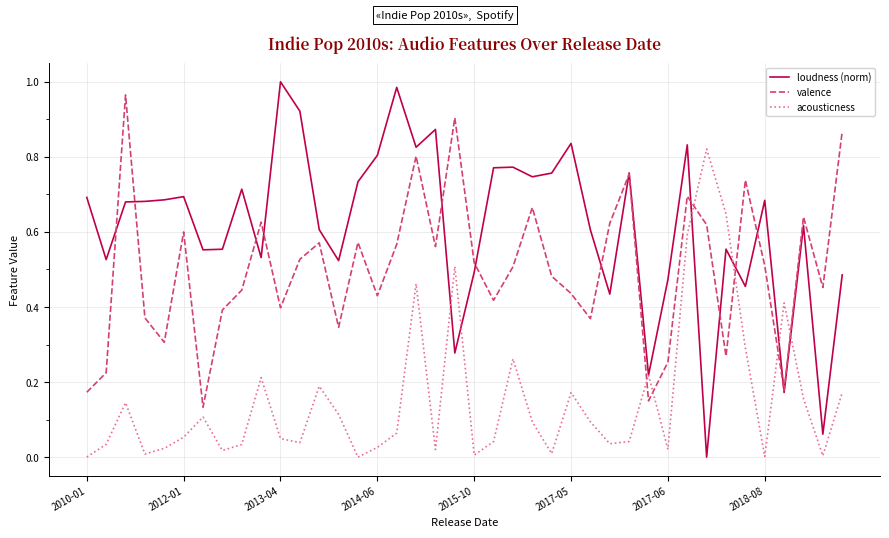

Which series ends up on top after the final intersection of acousticness and loudness (norm)?

loudness (norm)